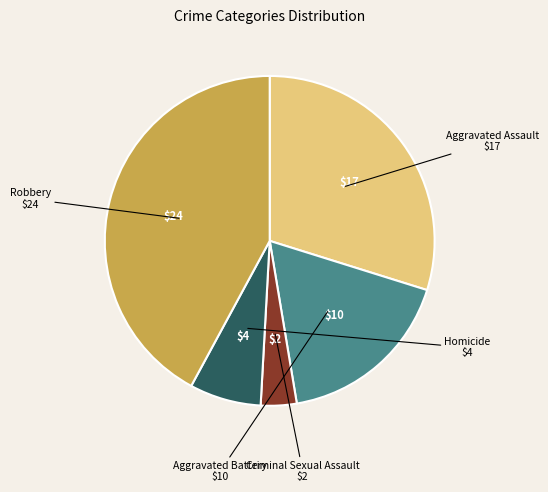

What is the largest slice in the pie chart?

Robbery